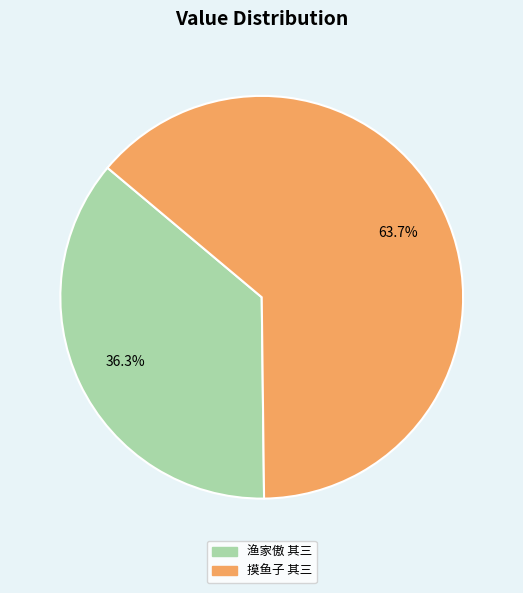

To the nearest percent, what is the difference between the largest and smallest slice percentages?

27%